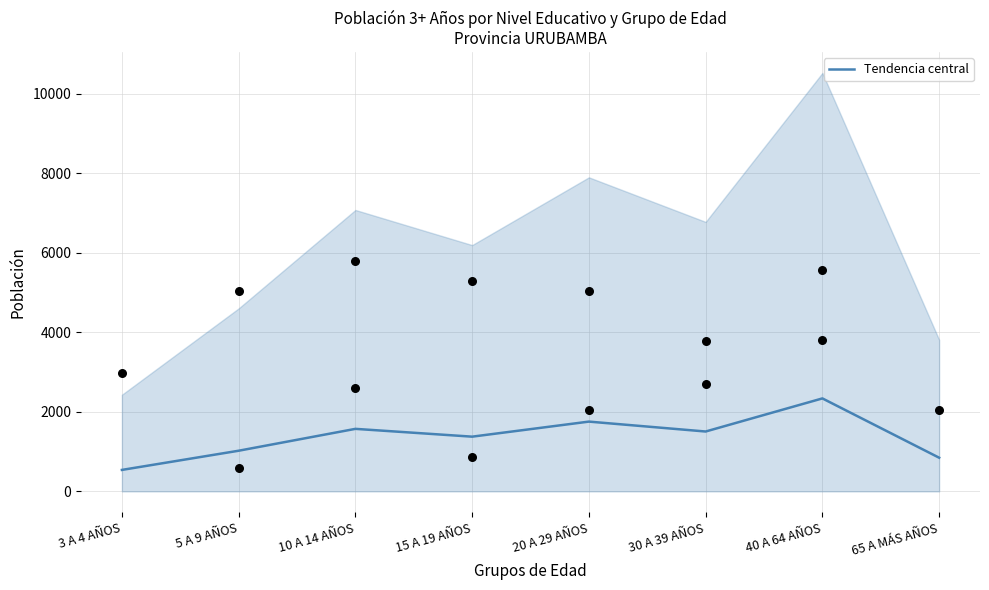

Approximately how many times larger is the value at 15 A 19 AÑOS compared to 10 A 14 AÑOS?

0.9